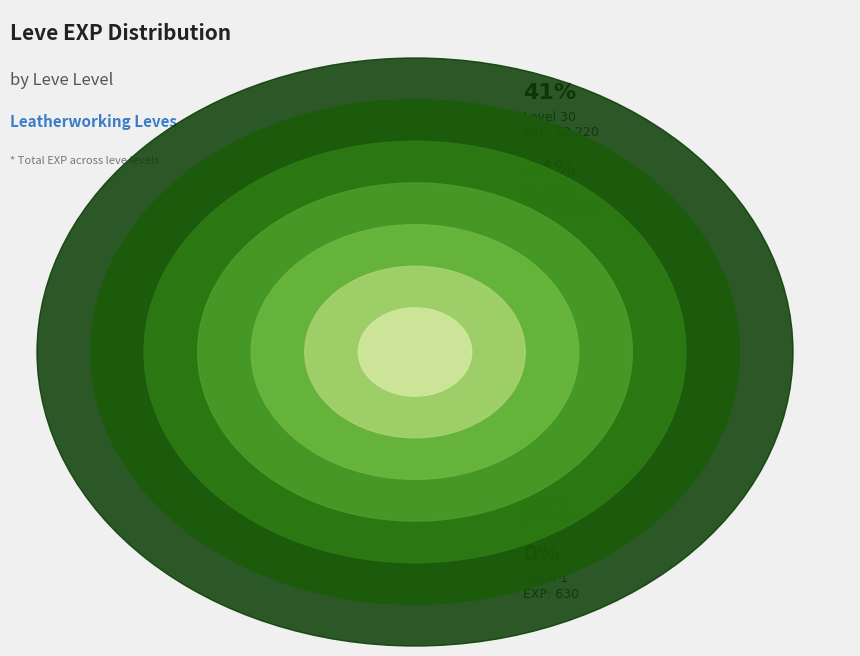

Rank the categories by value from lowest to highest.

Level 1, Level 5, Level 10, Level 15, Level 20, Level 25, Level 30